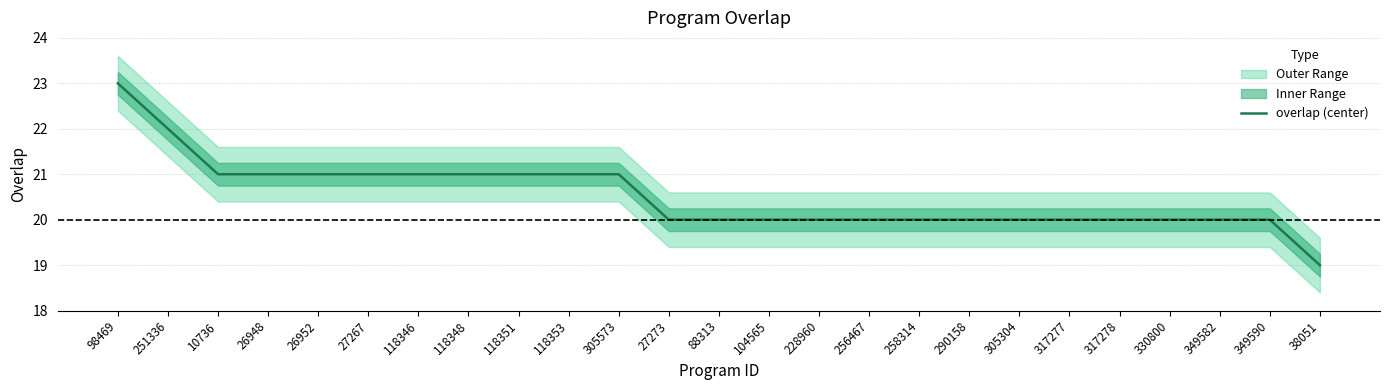

What is the change in value from 118353 to 317278?

-1